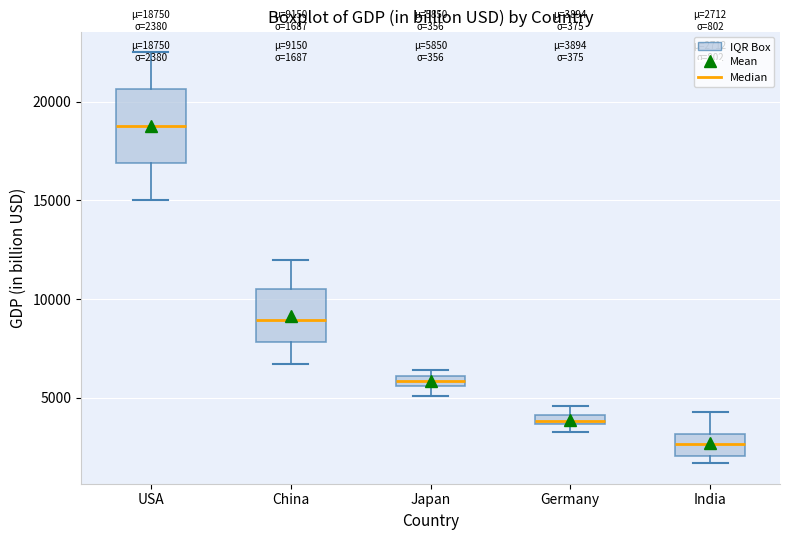

Which box's median line is the highest?

USA